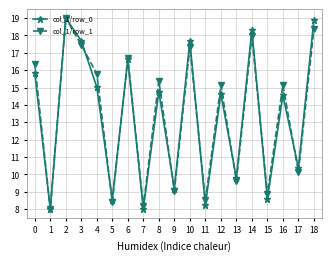

What is the difference between the second highest and minimum values in the col_1/row_1 series?

10.4